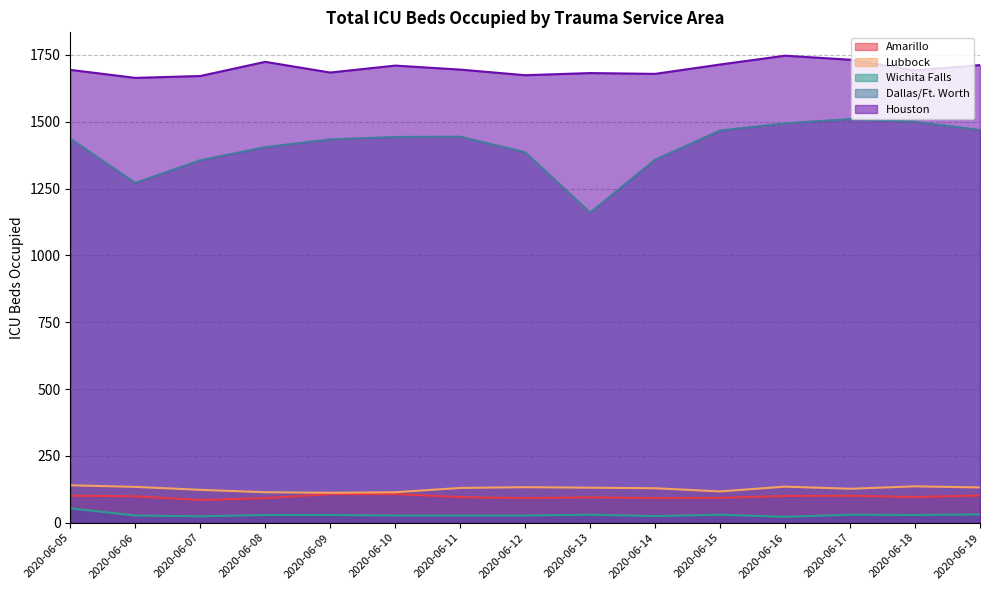

Is the value of Wichita Falls at 2020-06-19 greater than the value of Amarillo at 2020-06-09?

No